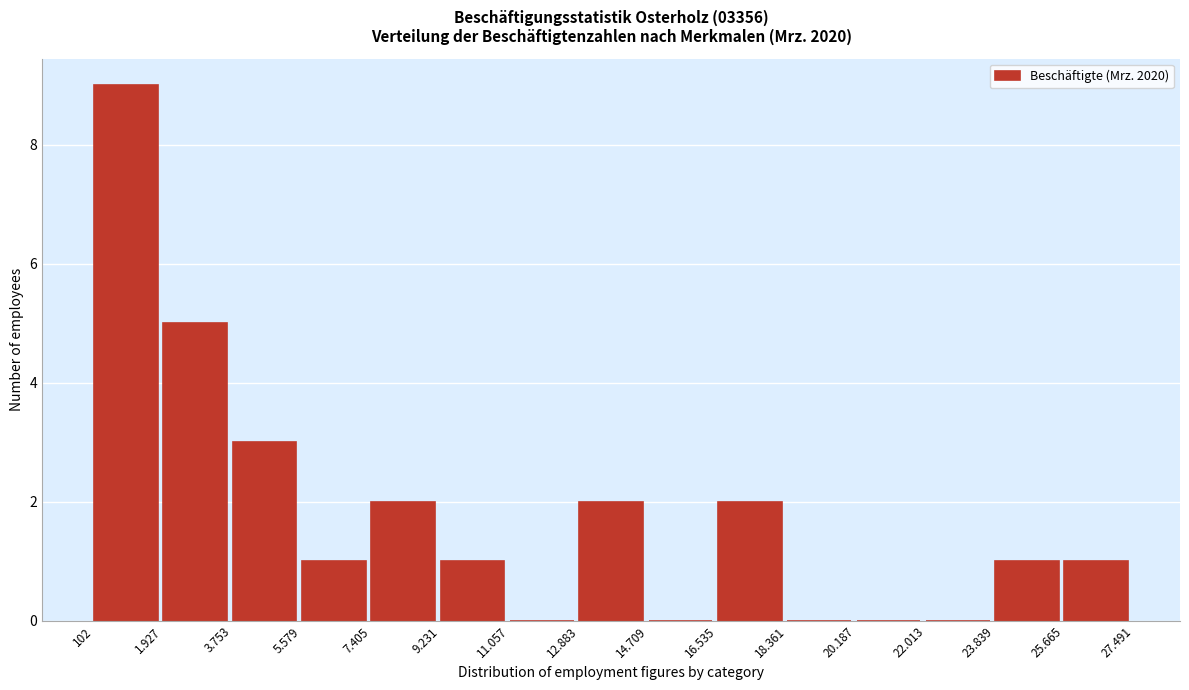

Reading left to right, extract all data points from this chart.

102=9	1.927=5	3.753=3	5.579=1	7.405=2	9.231=1	11.057=0	12.883=2	14.709=0	16.535=2	18.361=0	20.187=0	22.013=0	23.839=1	25.665=1